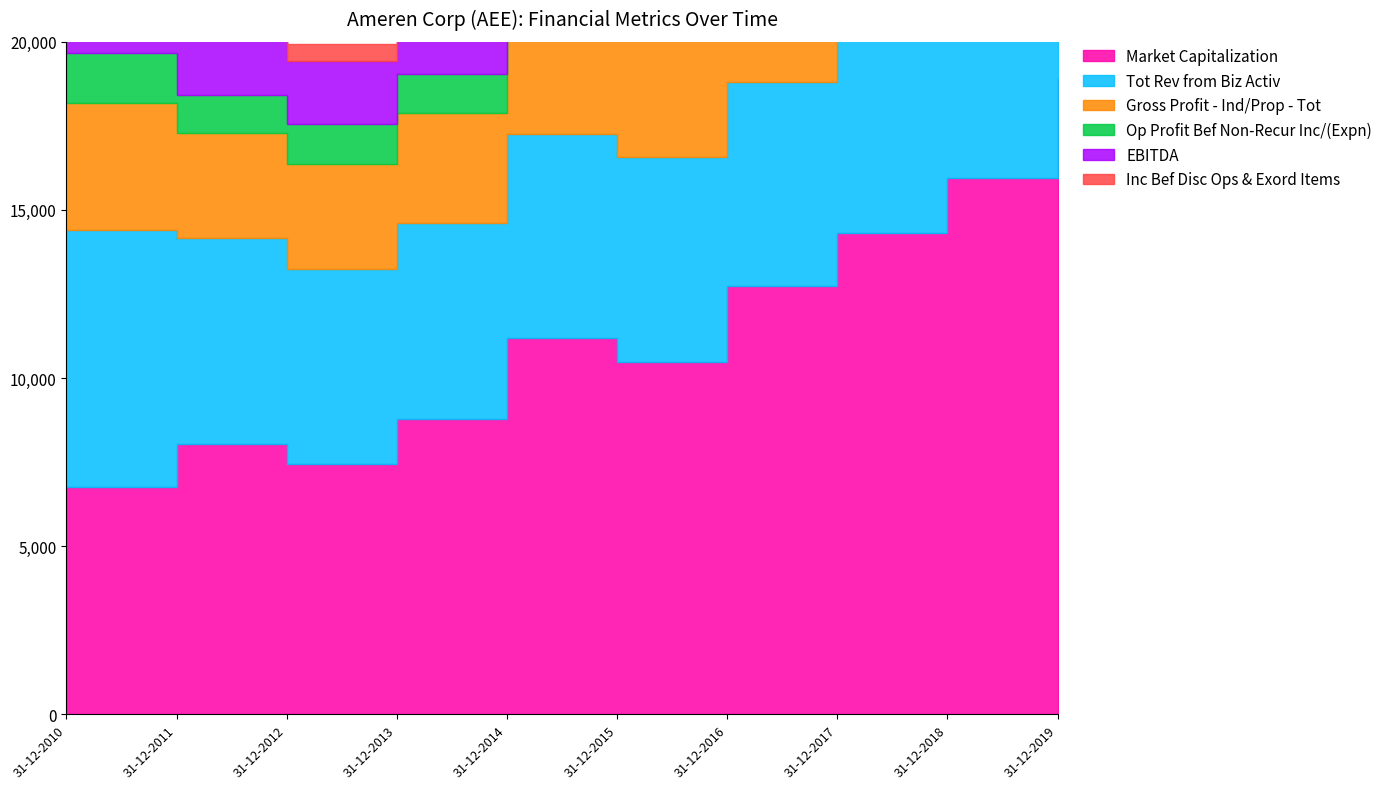

How many lines are shown in the chart?

6